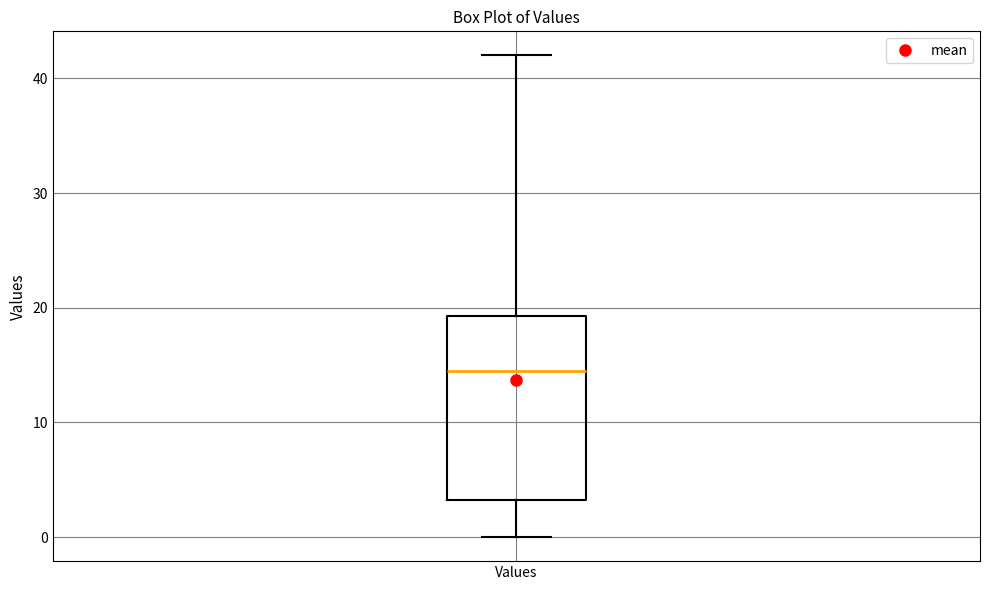

Where is the upper edge of the box for Values on the y-axis? The values are not printed on the chart, so give them approximately, as read against the axis.

19